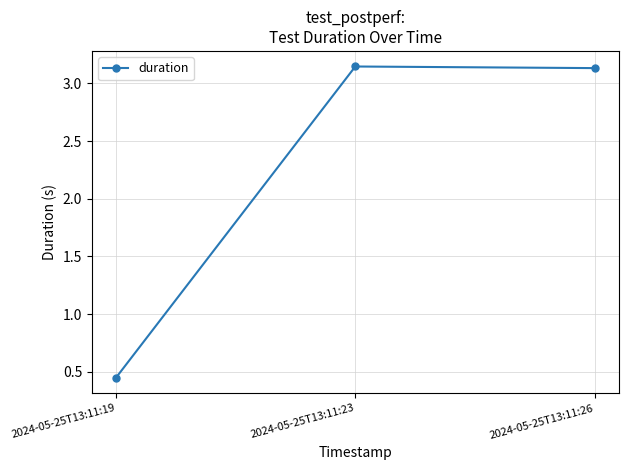

The value at 2024-05-25T13:11:19 is 0.2. True or false?

False